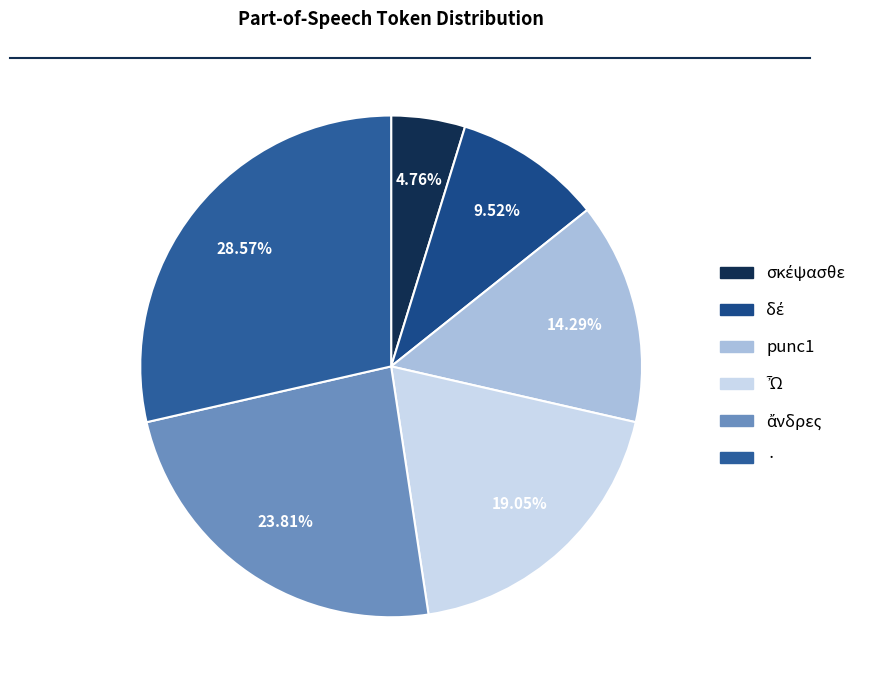

Count the number of slices in the pie.

6